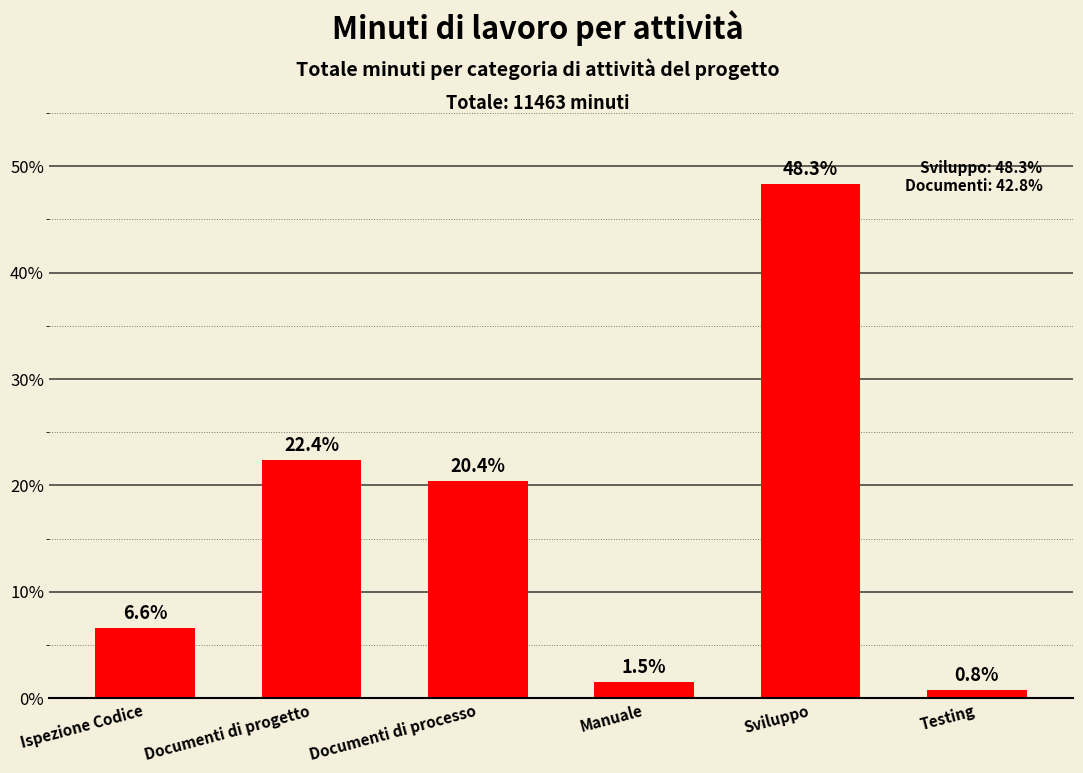

What is the approximate value at Sviluppo?

48.3